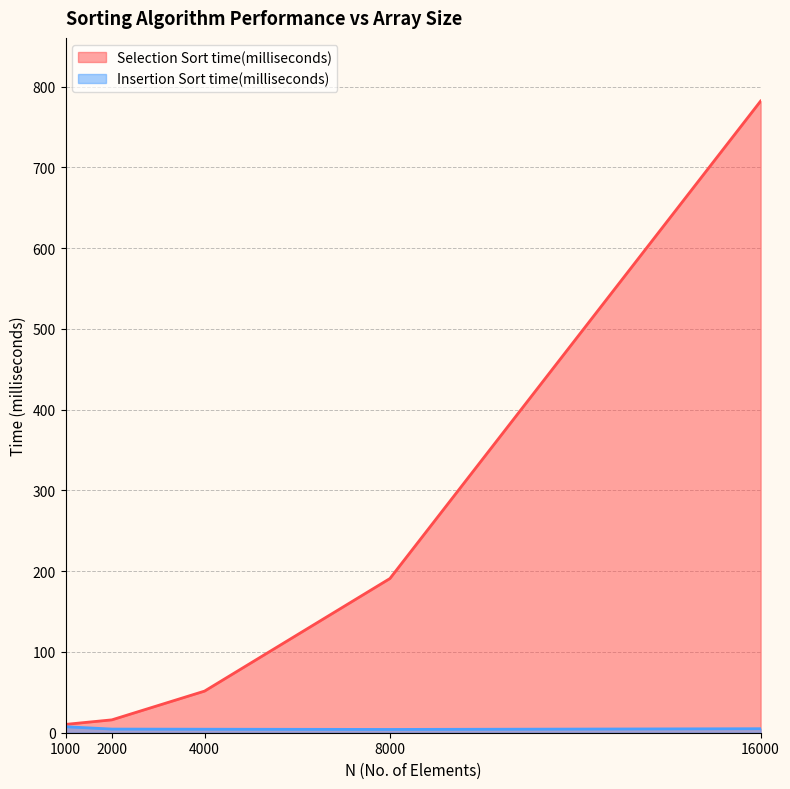

True or false: Selection Sort time(milliseconds) and Insertion Sort time(milliseconds) intersect in this chart.

False